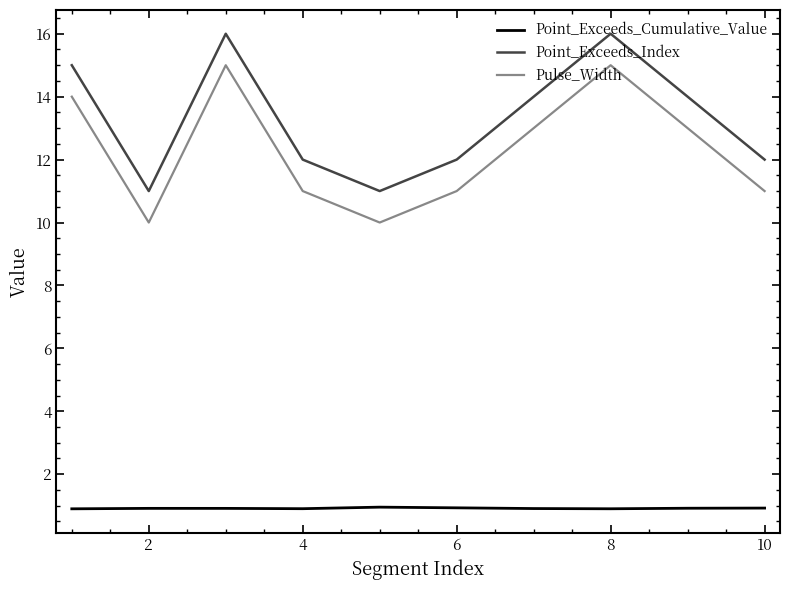

Which series has the largest total across all categories?

Point_Exceeds_Index